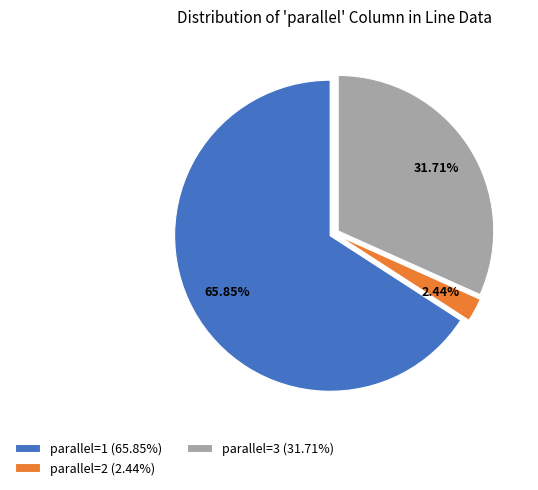

Which has a higher value, parallel=2 (2.44%) or parallel=3 (31.71%)?

parallel=3 (31.71%)